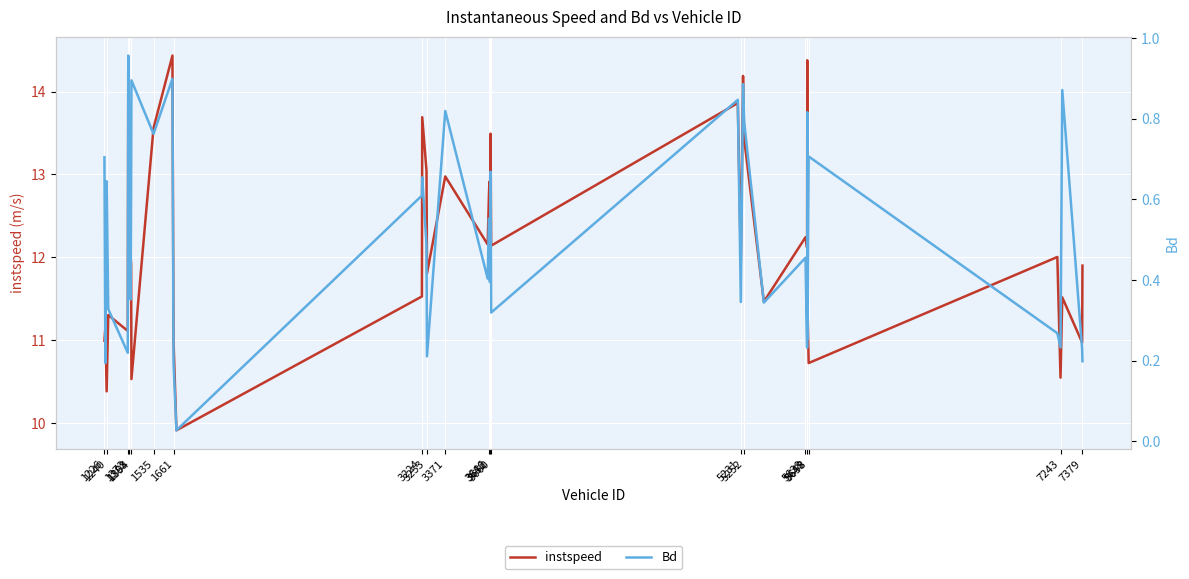

How many data points does each series have?

40